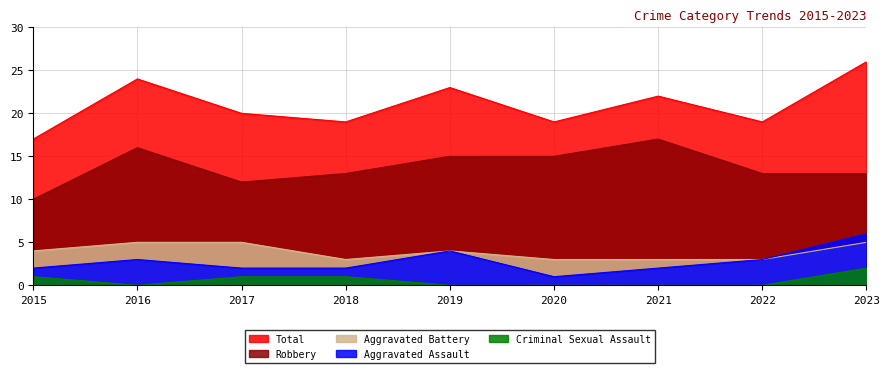

What is the approximate value of Aggravated Assault at 2022?

3